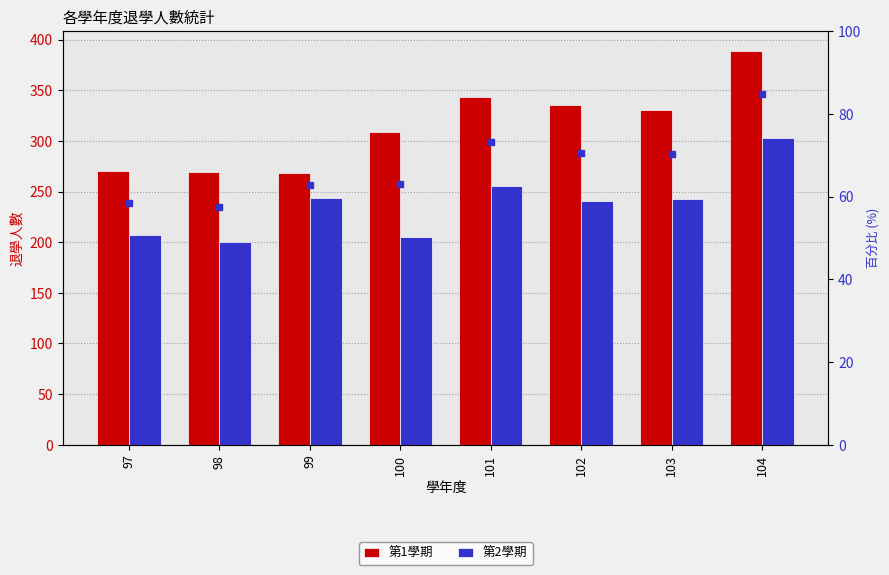

Reading right to left, extract all data points from this chart.

第1學期: 104=389	103=331	102=335	101=343	100=309	99=268	98=269	97=270
第2學期: 104=303	103=243	102=241	101=255	100=205	99=244	98=200	97=207